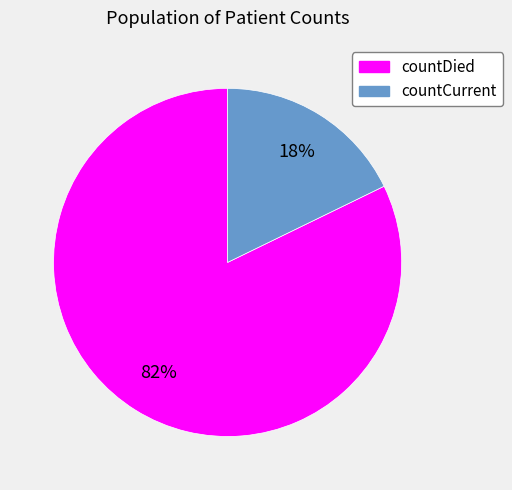

Combined, do countDied and countCurrent account for over 50%?

Yes